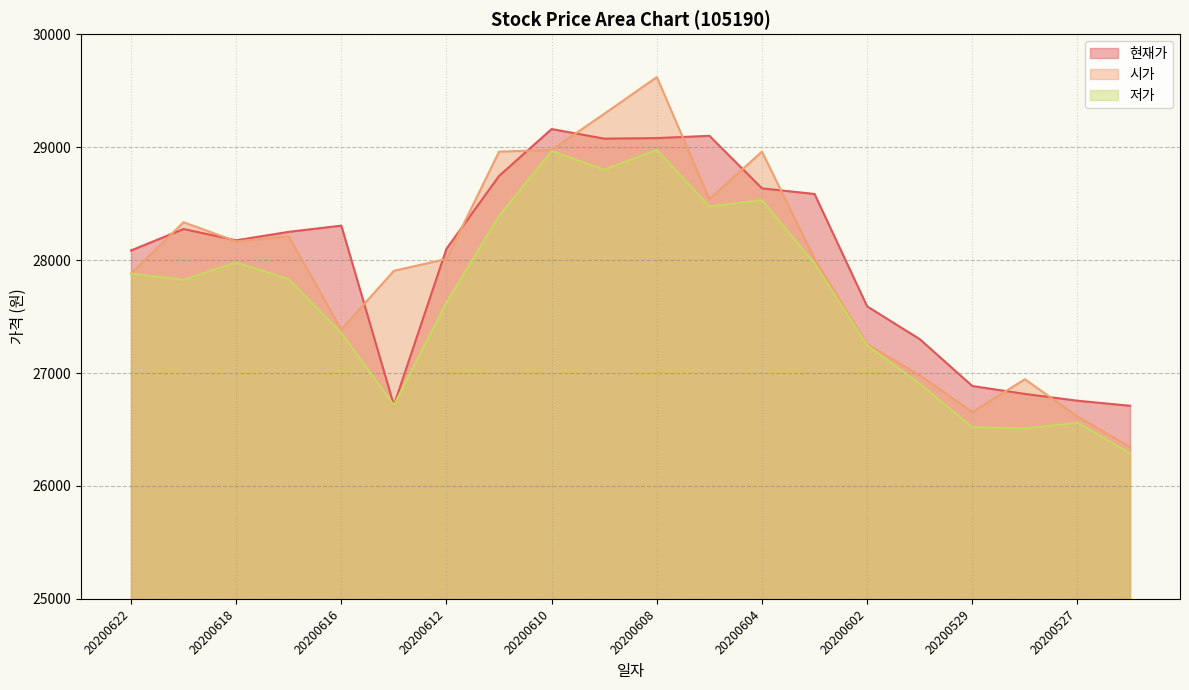

True or false: 시가 and 저가 intersect in this chart.

False